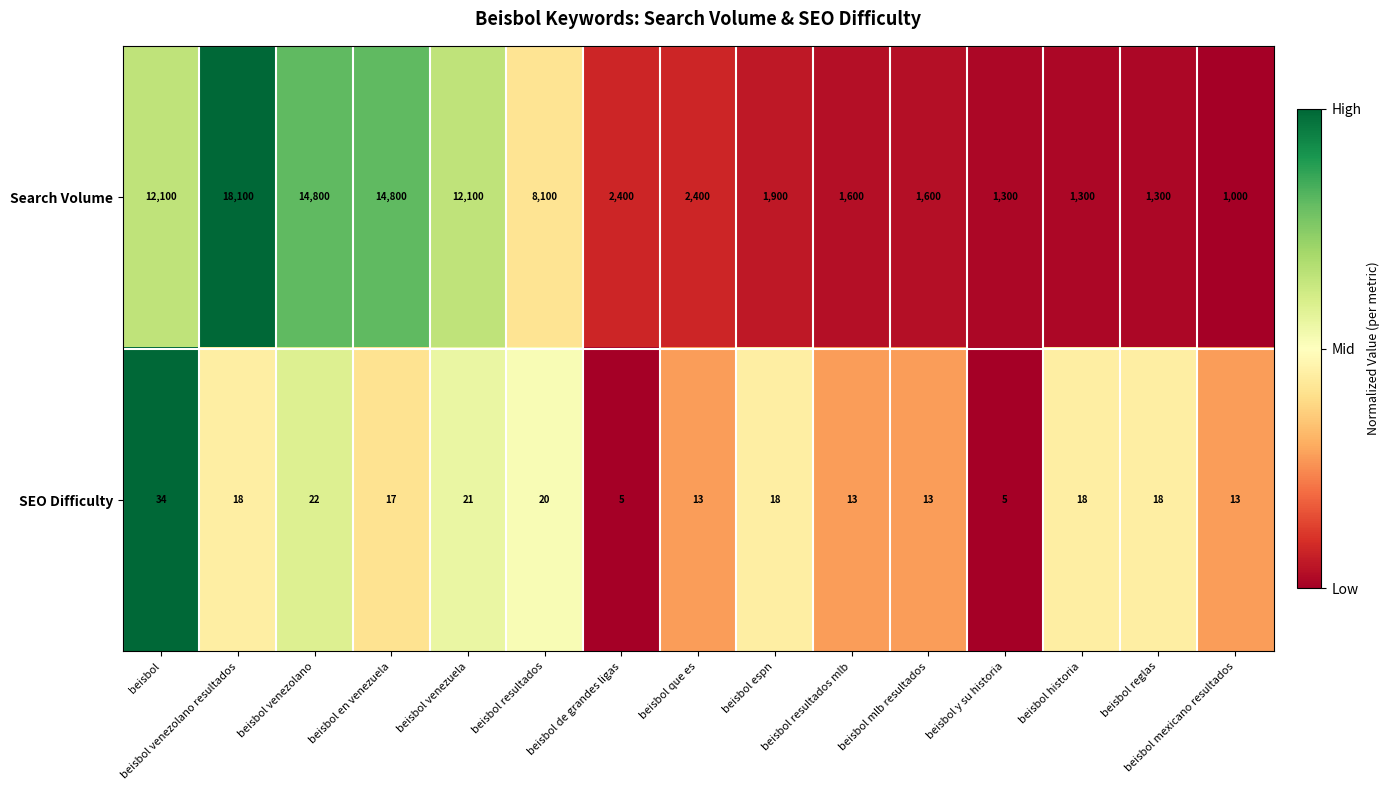

Between beisbol y su historia and beisbol reglas, which series saw the biggest shift?

SEO Difficulty